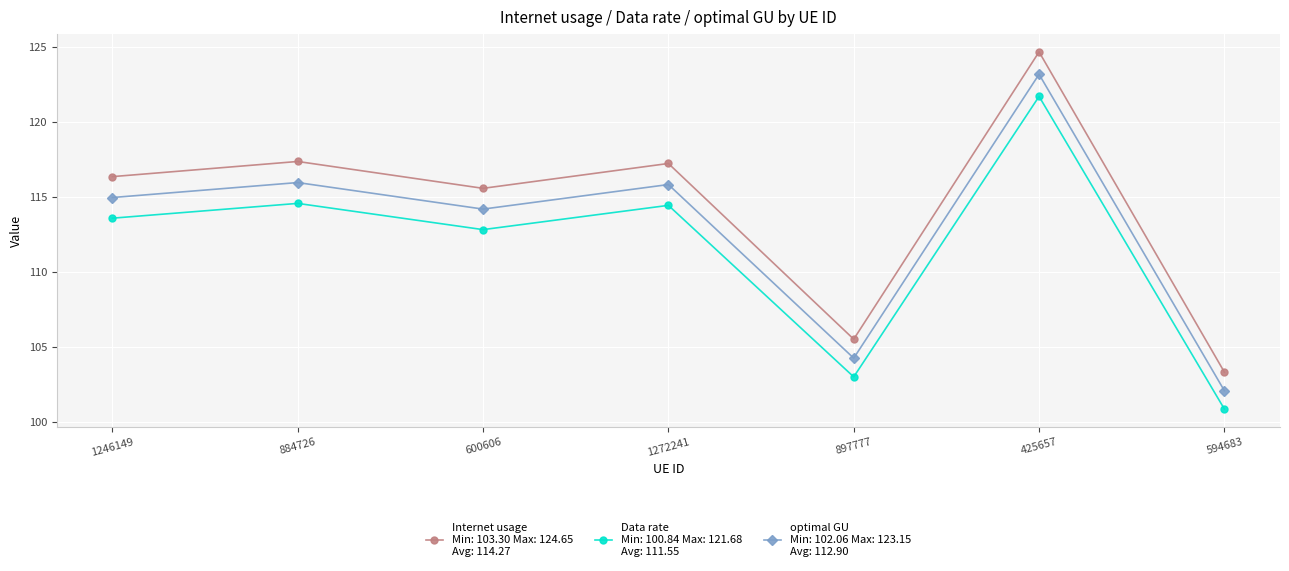

What position from the right is 897777?

3